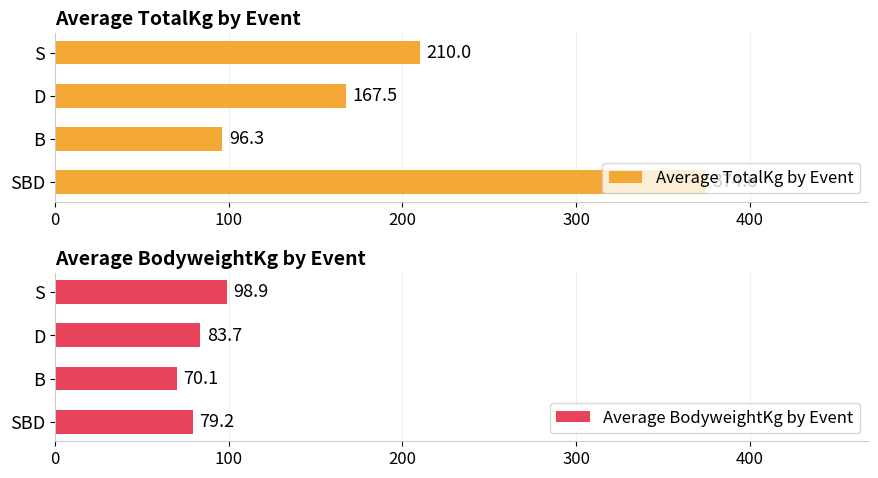

What is the difference between the maximum and minimum values in the Average TotalKg by Event series?

278.3